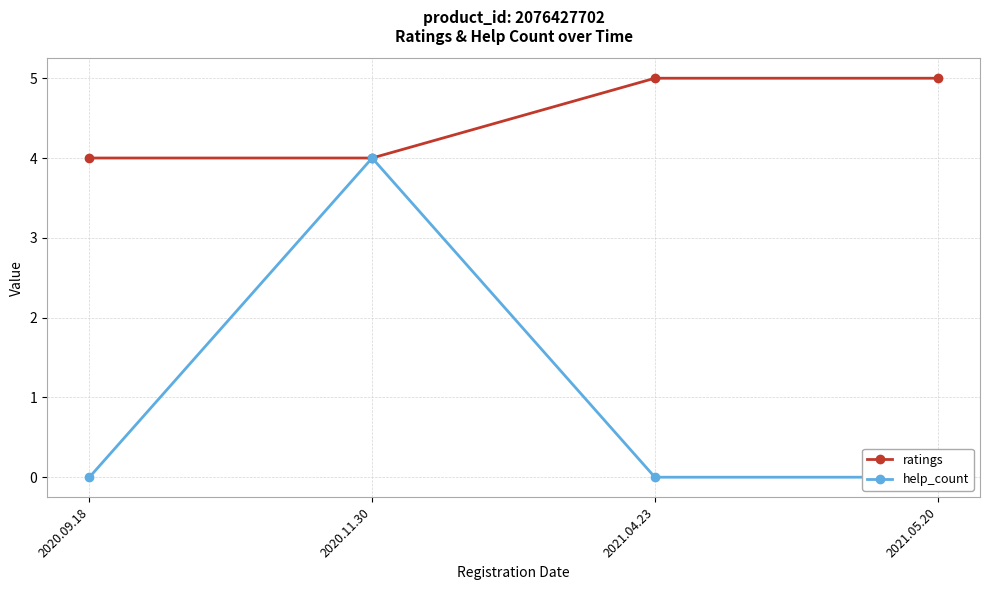

Count the ratings values in the range 4 to 5.

4